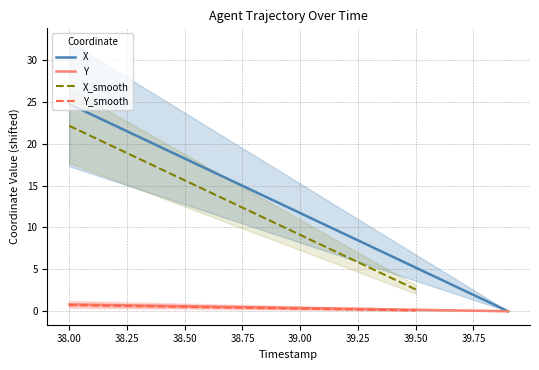

Count the Y_smooth values in the range 0 to 1.

16